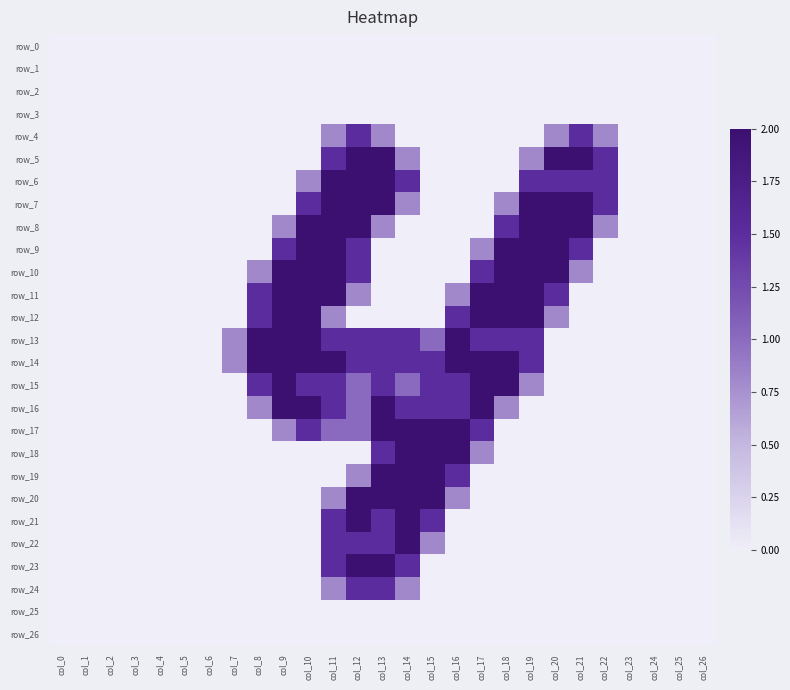

At how many categories does at least one series exceed 1?

15